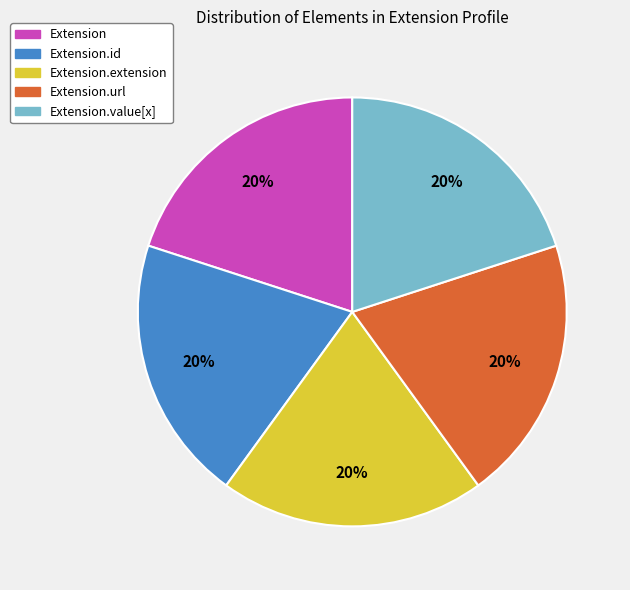

How many segments does this pie chart have?

5